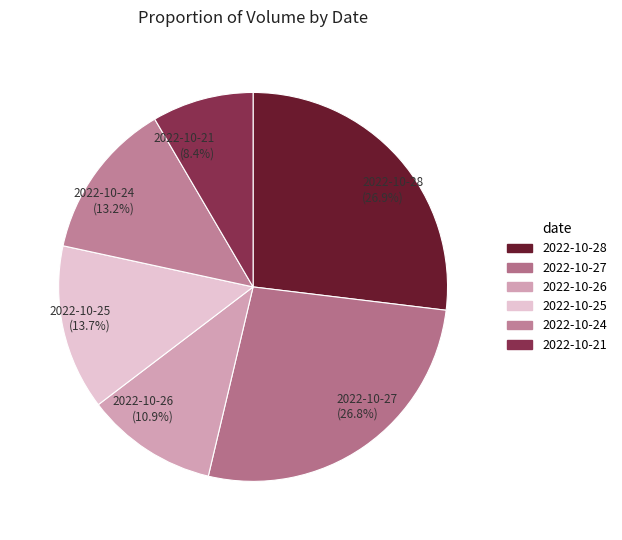

Which slice is the smallest?

2022-10-21